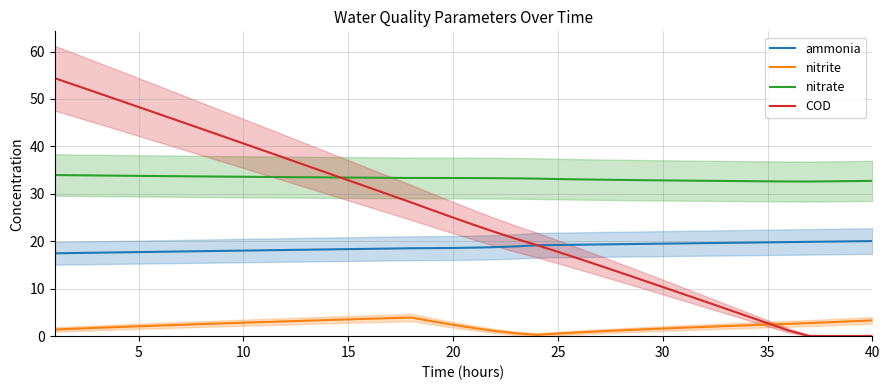

Reading left to right, what are all the values shown in this chart?

ammonia: 17.5	17.5	17.6	17.7	17.7	17.8	17.9	17.9	18.0	18.0	18.1	18.2	18.2	18.3	18.3	18.4	18.5	18.5	18.6	18.6	18.7	18.8	18.9	19.2	19.2	19.3	19.3	19.4	19.4	19.5	19.6	19.6	19.7	19.7	19.8	19.8	19.9	19.9	20.0	20.0
nitrite: 1.4	1.6	1.8	1.9	2.1	2.2	2.4	2.5	2.7	2.8	3.0	3.1	3.3	3.4	3.5	3.7	3.8	3.9	3.1	2.4	1.7	1.1	0.6	0.3	0.6	0.8	1.0	1.2	1.4	1.6	1.8	2.0	2.1	2.3	2.4	2.6	2.8	2.9	3.1	3.3
nitrate: 34.0	33.9	33.9	33.8	33.8	33.7	33.7	33.7	33.6	33.6	33.6	33.5	33.5	33.5	33.4	33.4	33.4	33.3	33.3	33.3	33.3	33.3	33.3	33.2	33.1	33.0	33.0	32.9	32.9	32.8	32.8	32.8	32.7	32.7	32.6	32.6	32.6	32.6	32.7	32.7
COD: 54.4	52.9	51.4	49.8	48.3	46.8	45.2	43.7	42.2	40.6	39.1	37.5	36.0	34.4	32.9	31.3	29.8	28.2	26.6	25.0	23.4	21.9	20.5	19.2	17.8	16.3	14.9	13.4	11.9	10.4	8.9	7.3	5.8	4.3	2.7	1.2	0.0	0.0	0.0	0.0